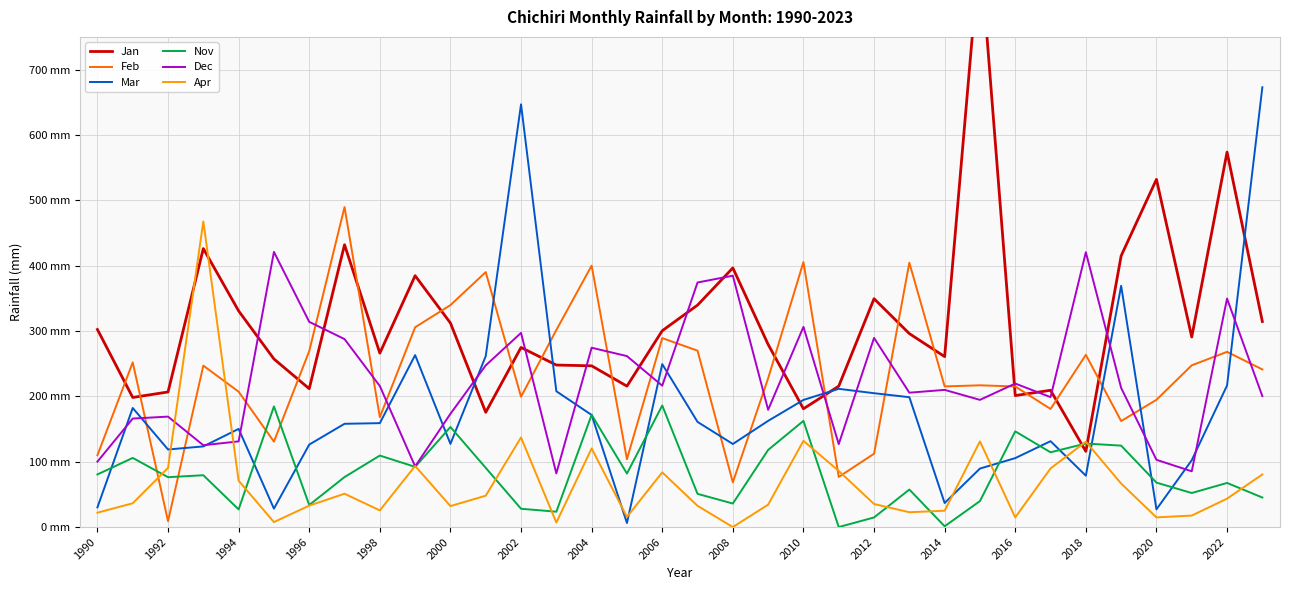

True or false: Mar has a value of 161.6 at 2016.

False